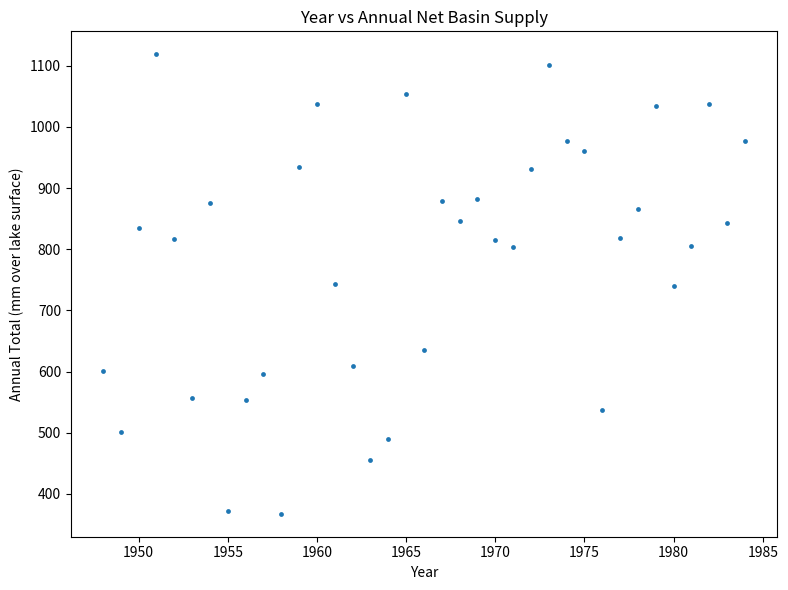

What is the range of Y values (max minus min)?

751.0